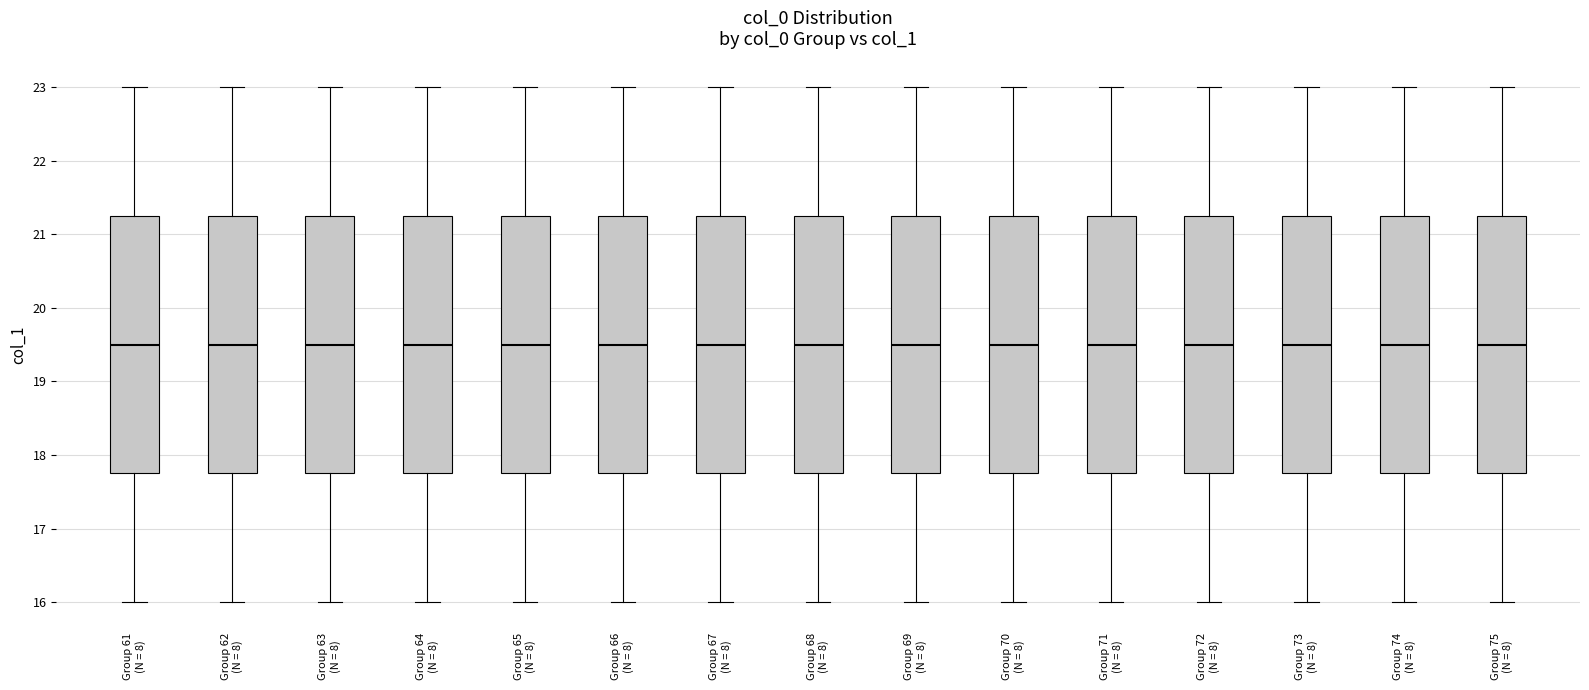

Reading left to right, read every box against the y-axis: the position of its median line, the range the box covers, and the ends of its whiskers. The values are not printed on the chart, so give them approximately, as read against the axis.

Group 61 (N = 8): median 19.5, box 17.8 to 21.3, whiskers 16.0 to 23.0
Group 62 (N = 8): median 19.5, box 17.8 to 21.3, whiskers 16.0 to 23.0
Group 63 (N = 8): median 19.5, box 17.8 to 21.3, whiskers 16.0 to 23.0
Group 64 (N = 8): median 19.5, box 17.8 to 21.3, whiskers 16.0 to 23.0
Group 65 (N = 8): median 19.5, box 17.8 to 21.3, whiskers 16.0 to 23.0
Group 66 (N = 8): median 19.5, box 17.8 to 21.3, whiskers 16.0 to 23.0
Group 67 (N = 8): median 19.5, box 17.8 to 21.3, whiskers 16.0 to 23.0
Group 68 (N = 8): median 19.5, box 17.8 to 21.3, whiskers 16.0 to 23.0
Group 69 (N = 8): median 19.5, box 17.8 to 21.3, whiskers 16.0 to 23.0
Group 70 (N = 8): median 19.5, box 17.8 to 21.3, whiskers 16.0 to 23.0
Group 71 (N = 8): median 19.5, box 17.8 to 21.3, whiskers 16.0 to 23.0
Group 72 (N = 8): median 19.5, box 17.8 to 21.3, whiskers 16.0 to 23.0
Group 73 (N = 8): median 19.5, box 17.8 to 21.3, whiskers 16.0 to 23.0
Group 74 (N = 8): median 19.5, box 17.8 to 21.3, whiskers 16.0 to 23.0
Group 75 (N = 8): median 19.5, box 17.8 to 21.3, whiskers 16.0 to 23.0